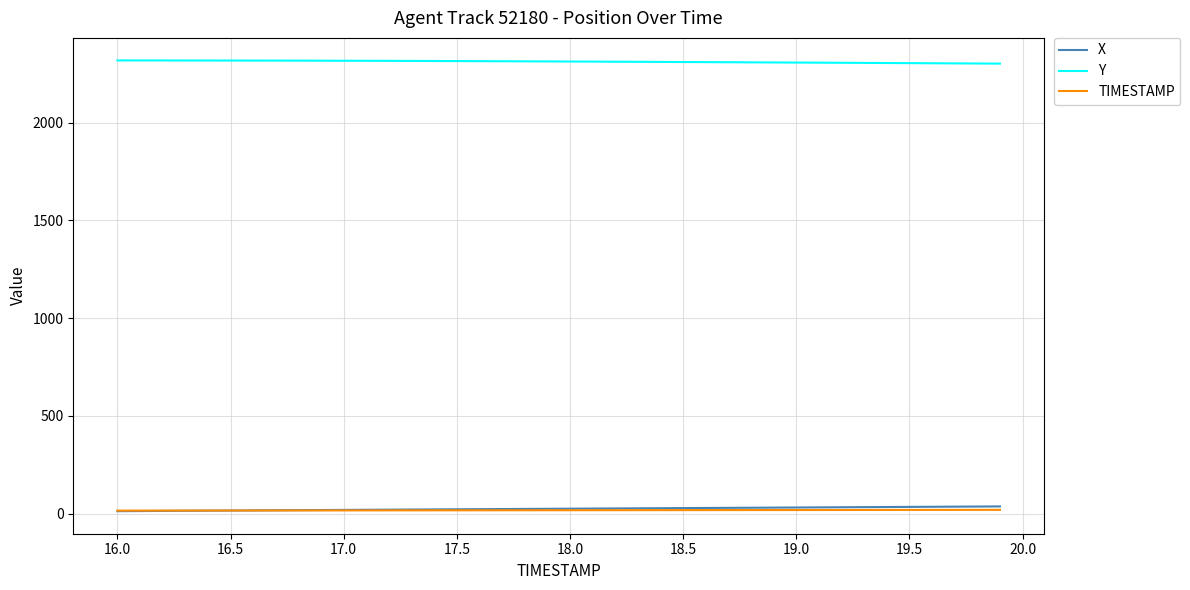

True or false: TIMESTAMP and Y cross at least once.

False